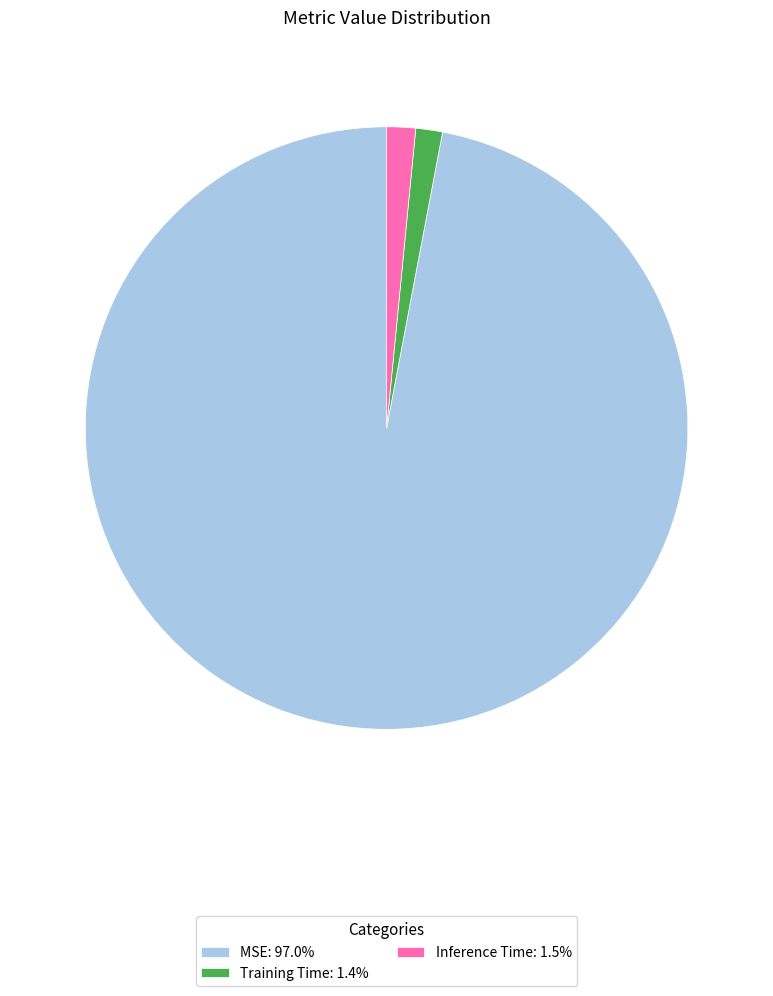

How many segments does this pie chart have?

3